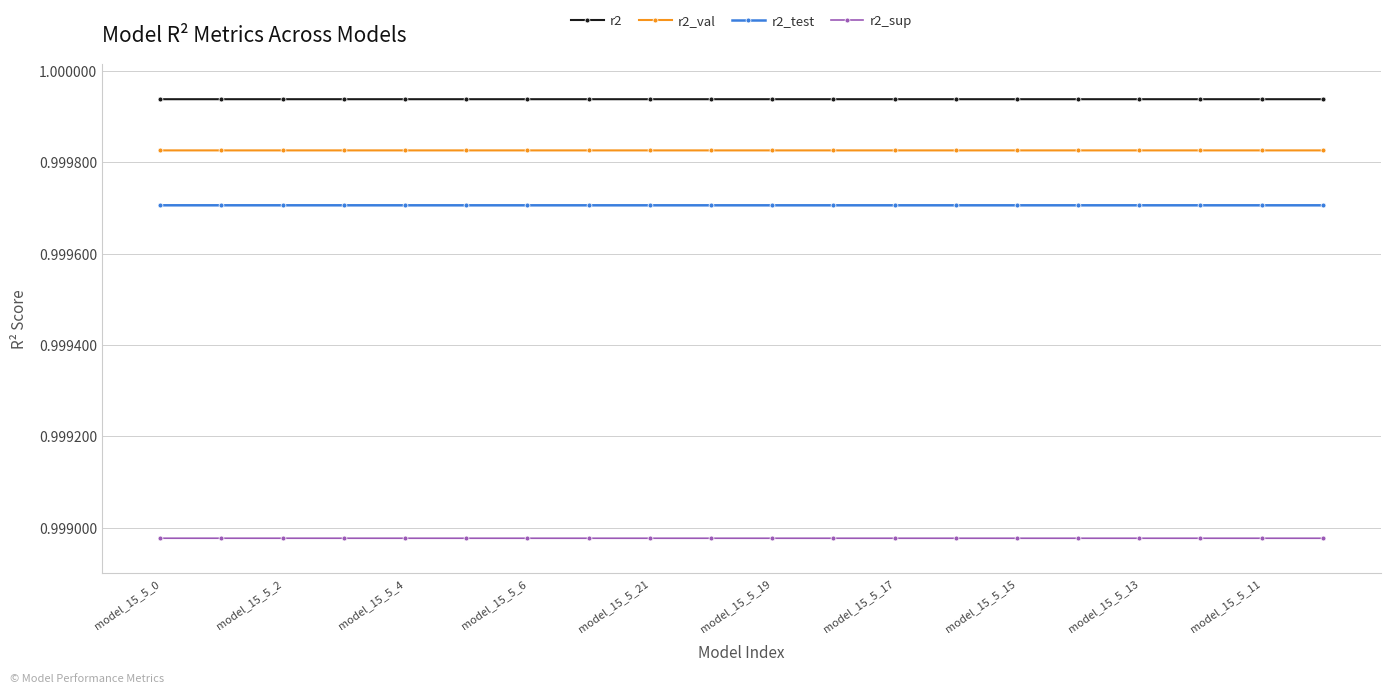

True or false: r2 and r2_val cross at least once.

False